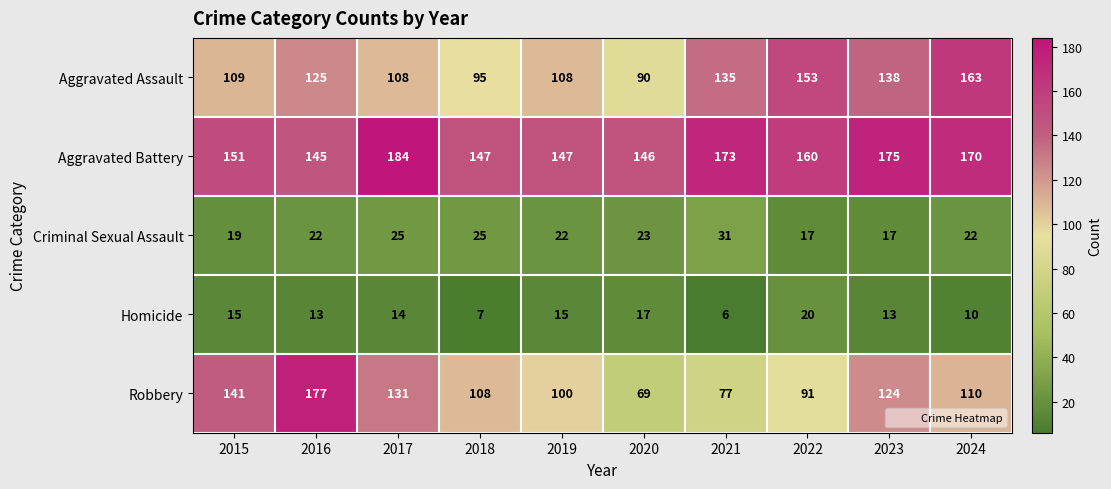

What value does the Criminal Sexual Assault series have at 2021?

31